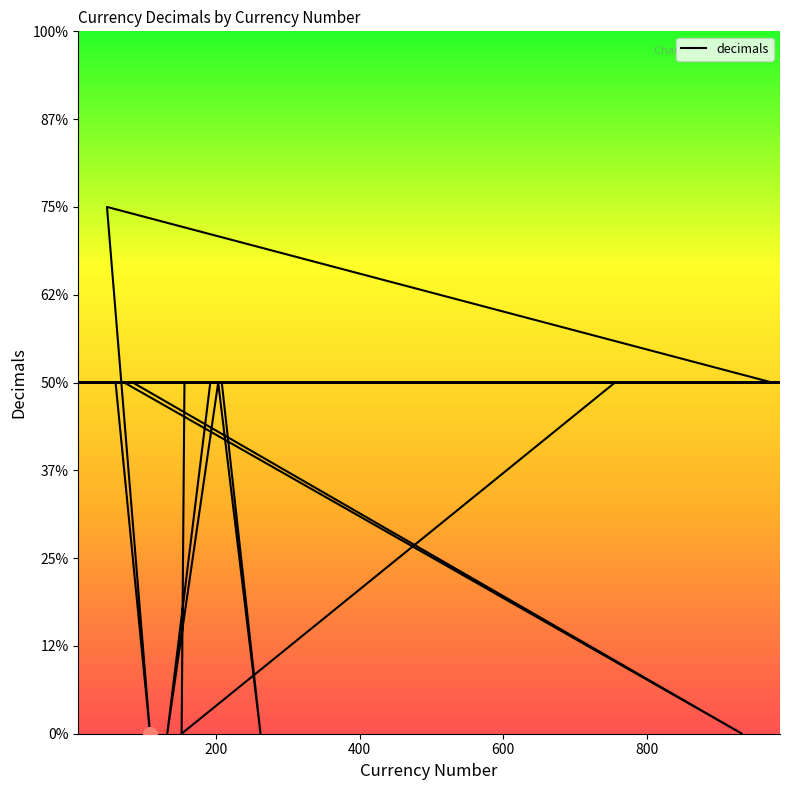

How many values are above zero?

35